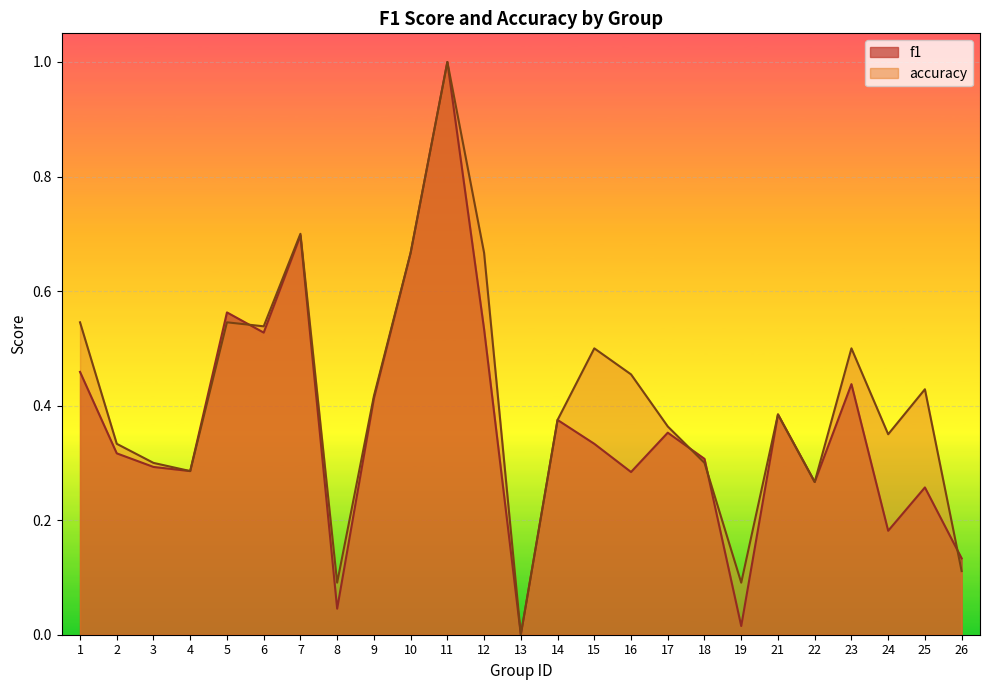

Between which two adjacent categories do accuracy and f1 first intersect?

5 and 6